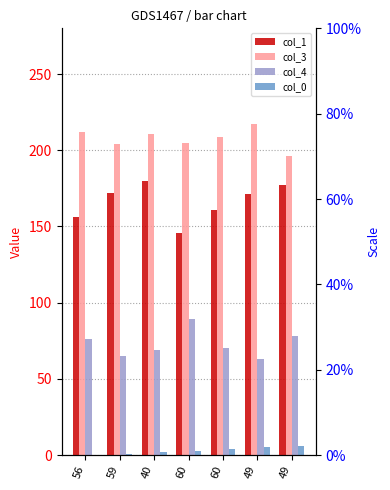

How many groups of bars are there?

7